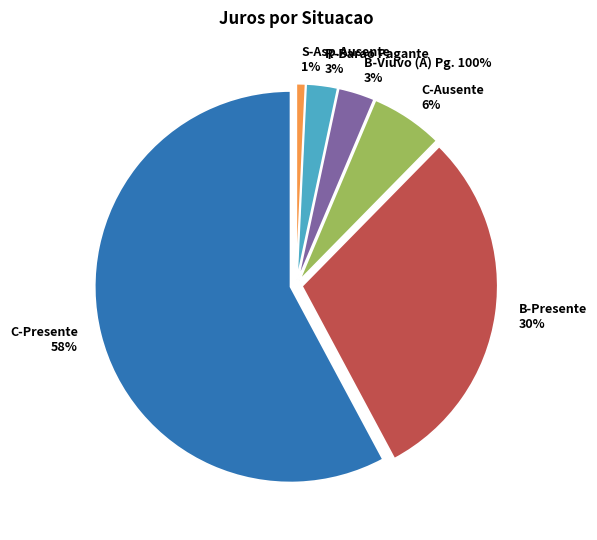

What percentage is the R-Barao Pagante slice, to the nearest percent?

3%